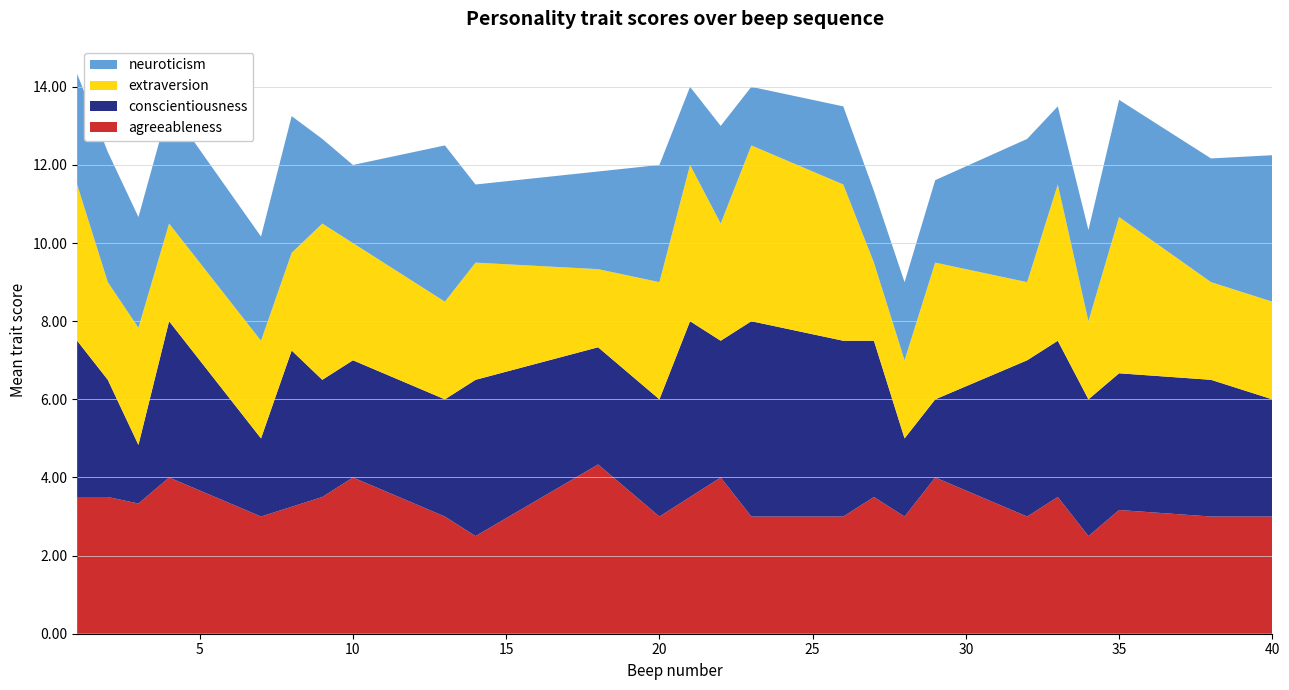

What is the lowest value of the agreeableness series?

2.5